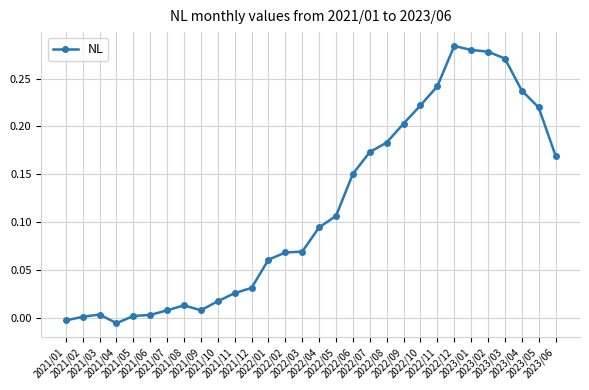

Between 2021/11 and 2021/10, which is larger?

2021/11